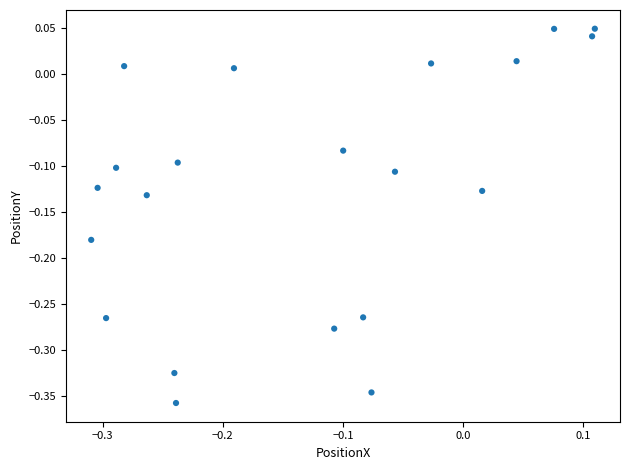

What is the range of Y values (max minus min)?

0.4